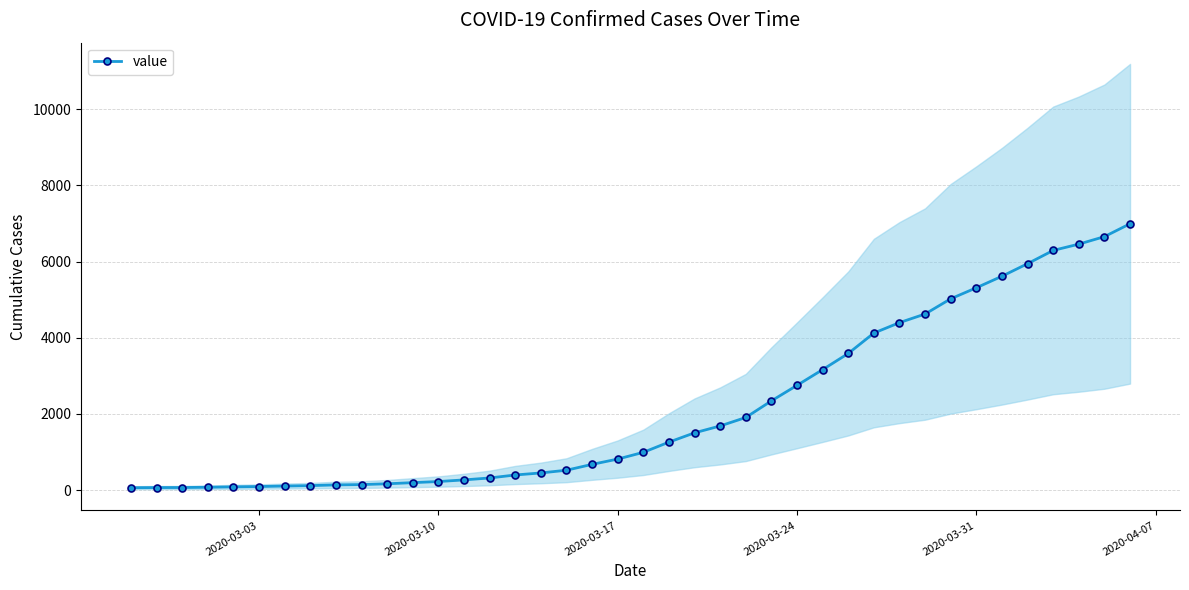

What is the maximum value shown in the chart?

6995